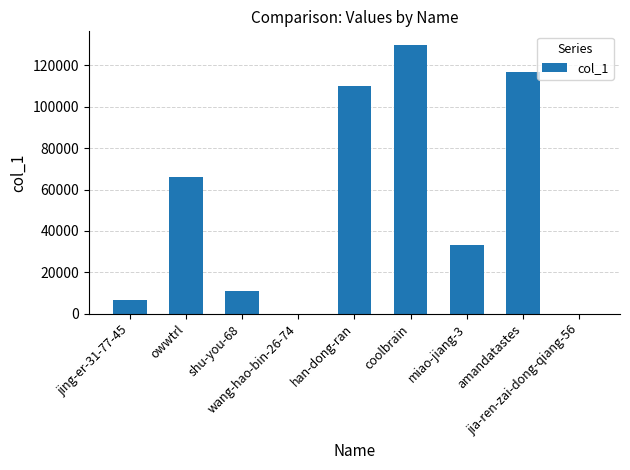

The value at jia-ren-zai-dong-qiang-56 is 2. True or false?

True